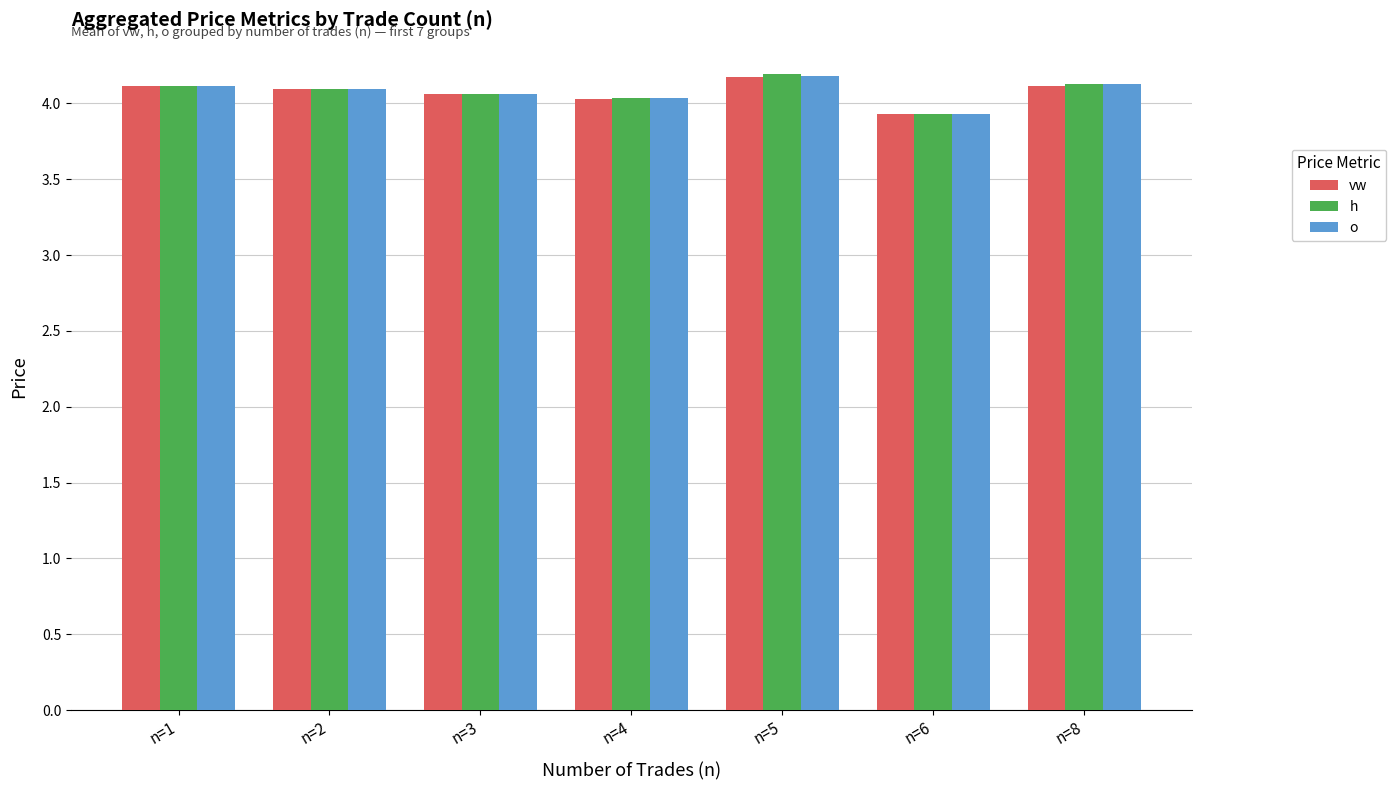

At which category is the sum across all series the highest?

n=5